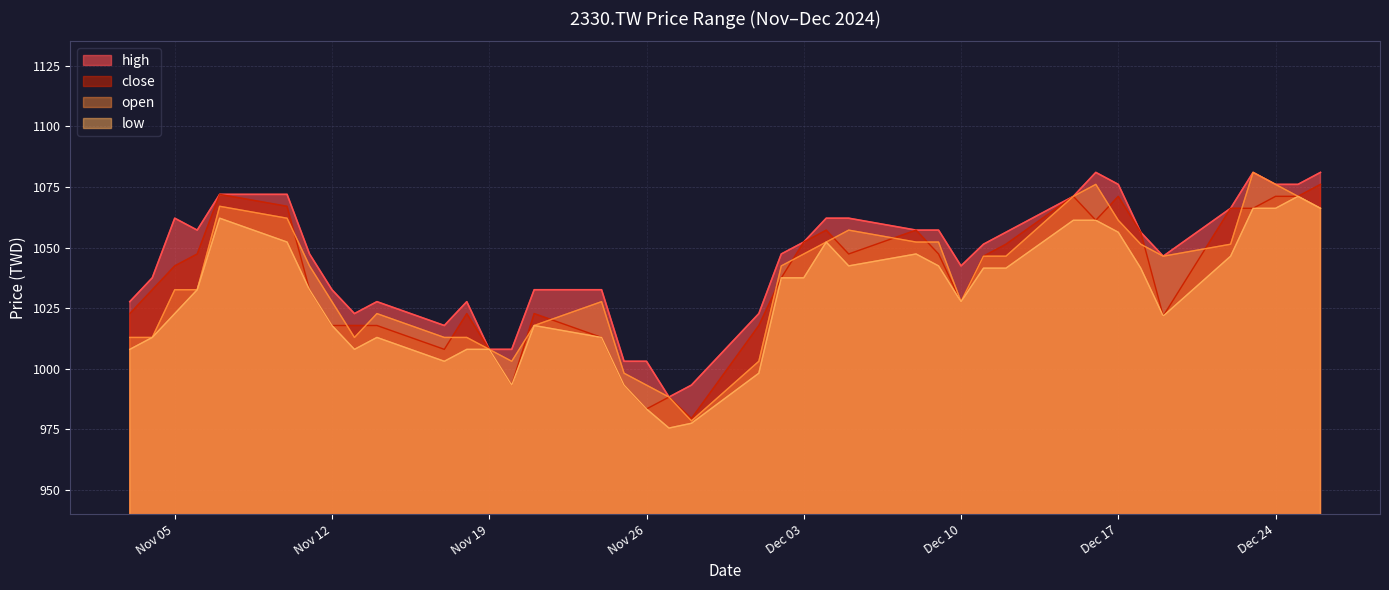

What is the label of the 20th point from the right?

2024-12-01